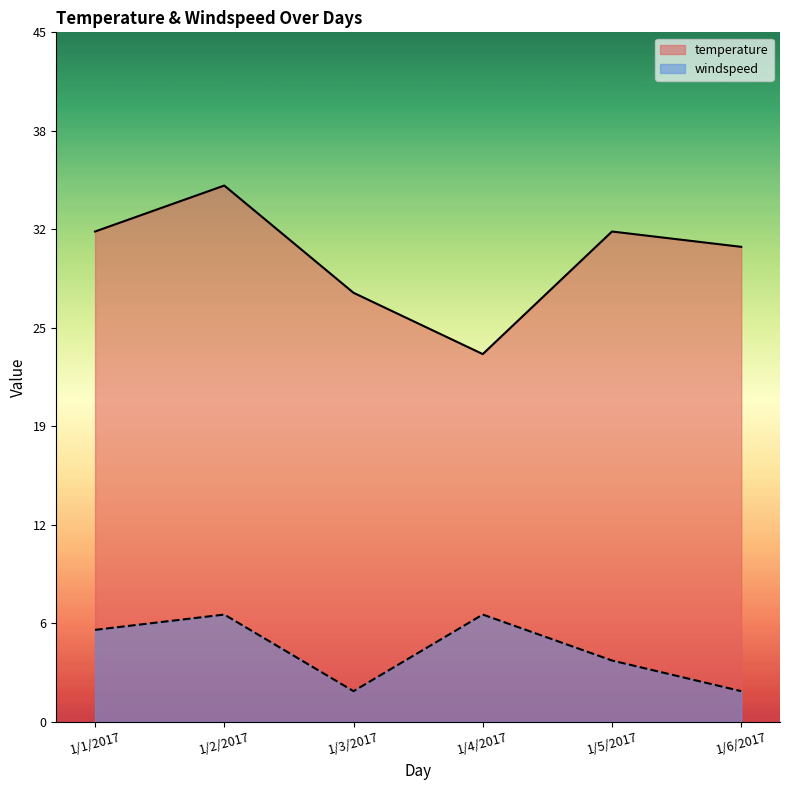

The value of windspeed at 1/2/2017 is 7. True or false?

True